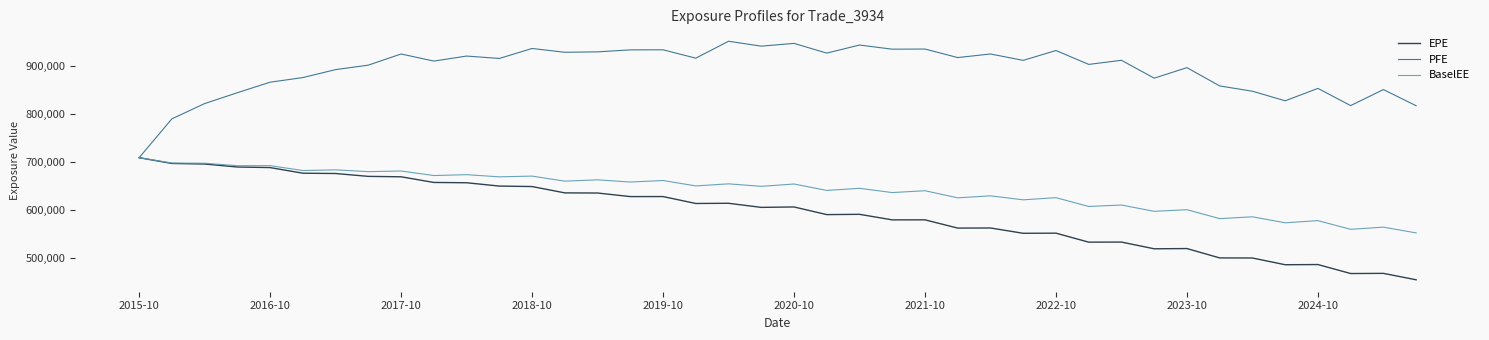

Which series has the largest total across all categories?

PFE